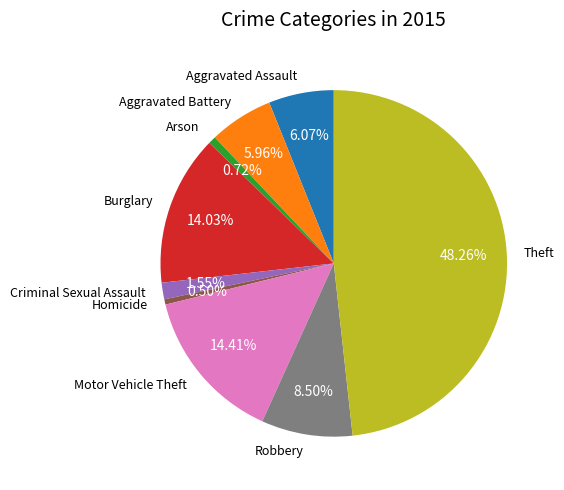

The Theft slice represents 48% of the pie. True or false?

True